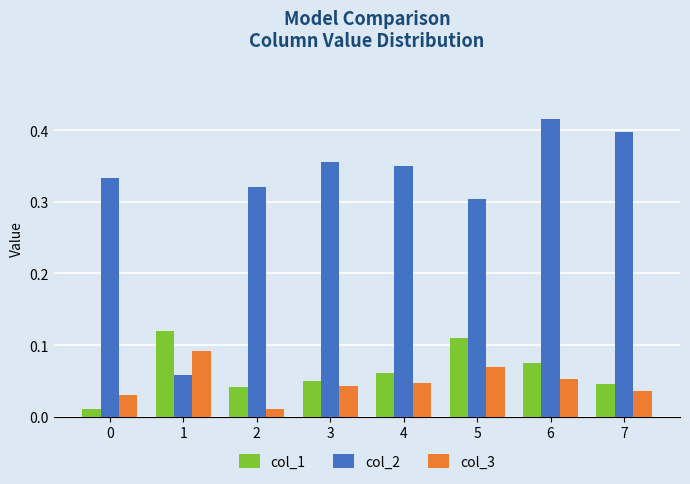

Which series has the largest range (max minus min)?

col_2